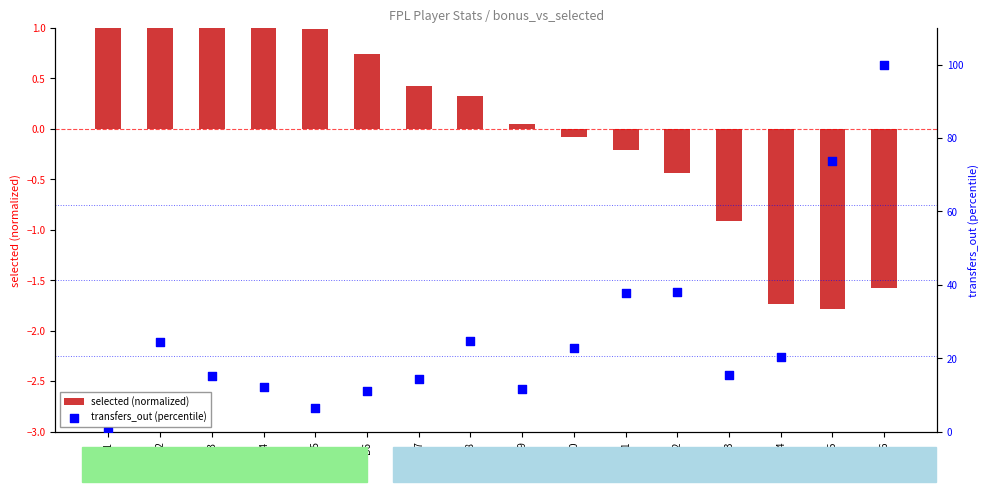

At how many categories does at least one series exceed 18?

8